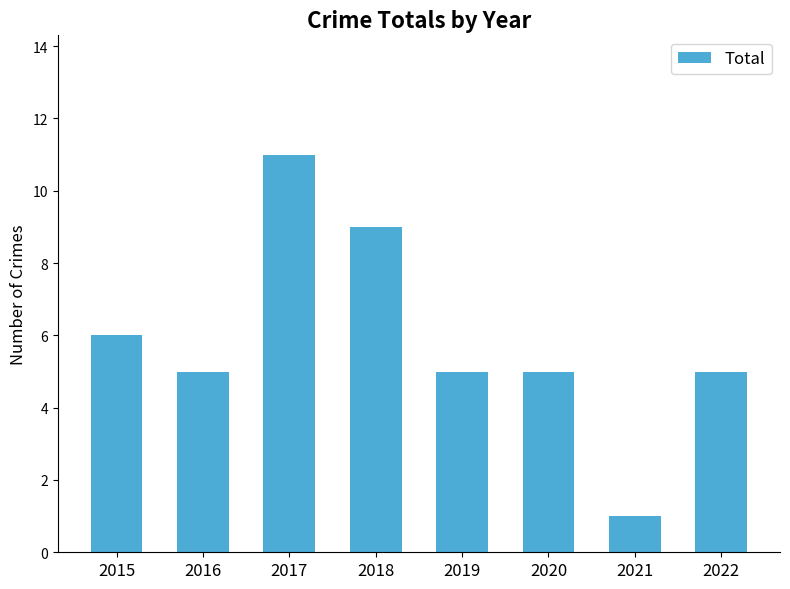

How many bars are there in total?

8